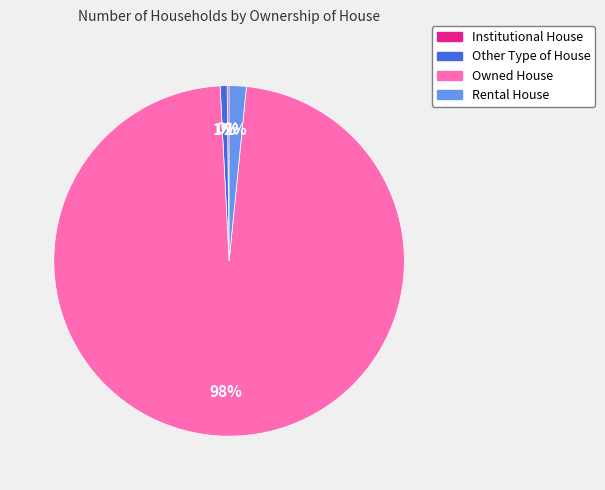

Which slice is the largest?

Owned House